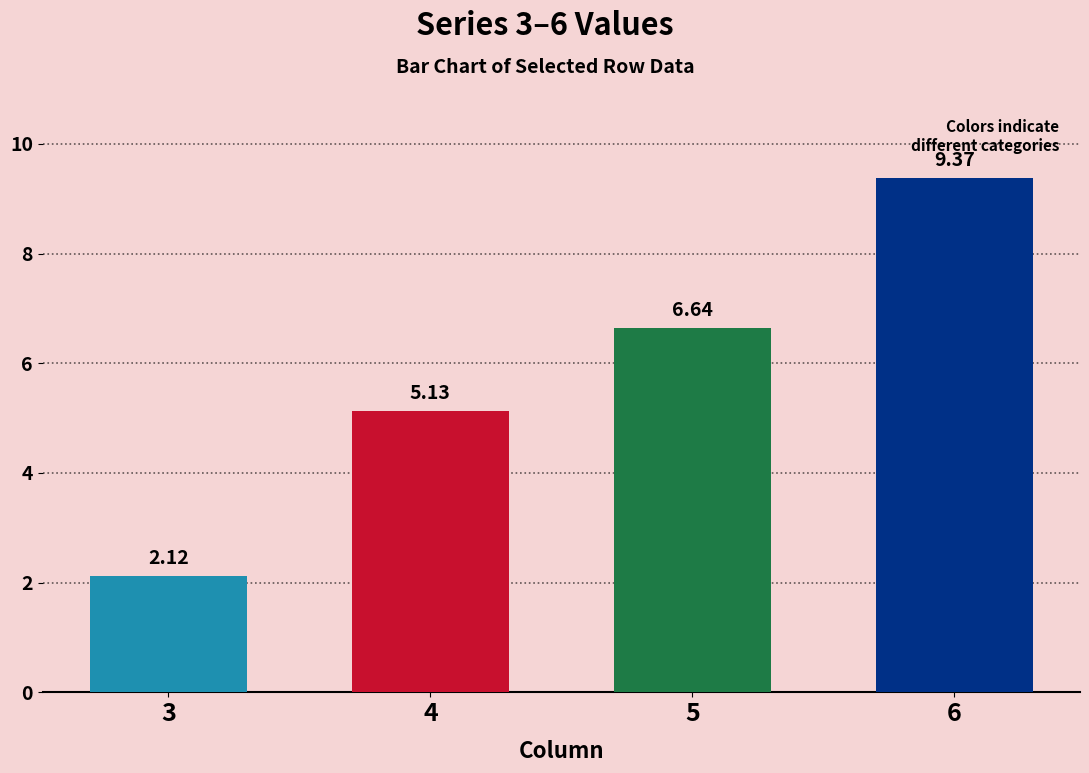

What is the maximum value shown in the chart?

9.4